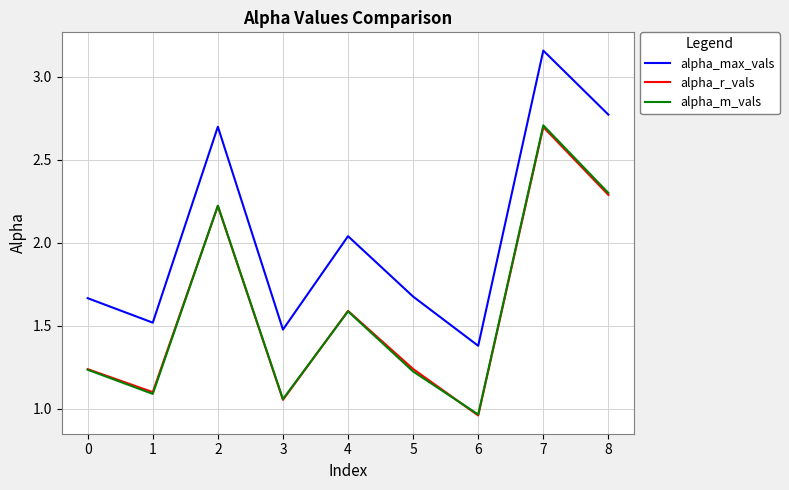

Which category has the highest value in the alpha_m_vals series?

7